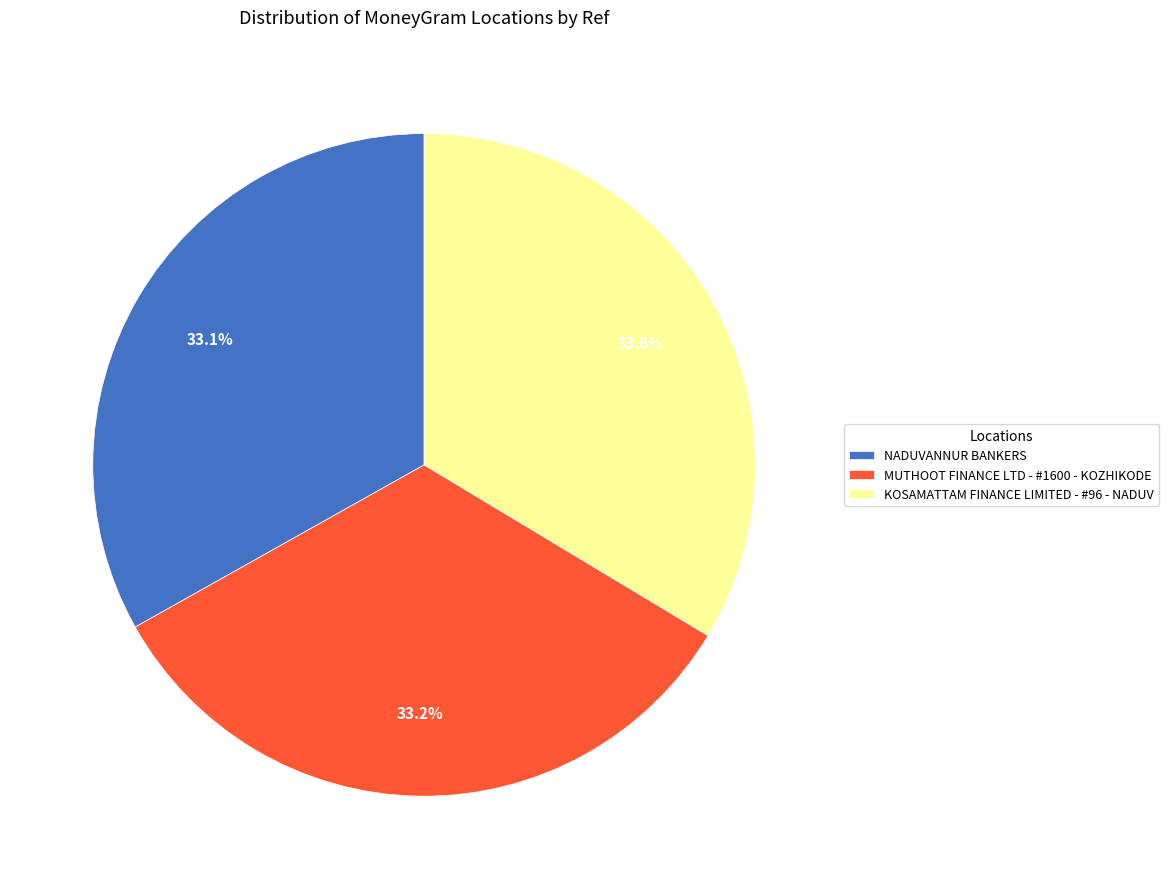

Does MUTHOOT FINANCE LTD - #1600 - KOZHIKODE represent more than half of the total?

No